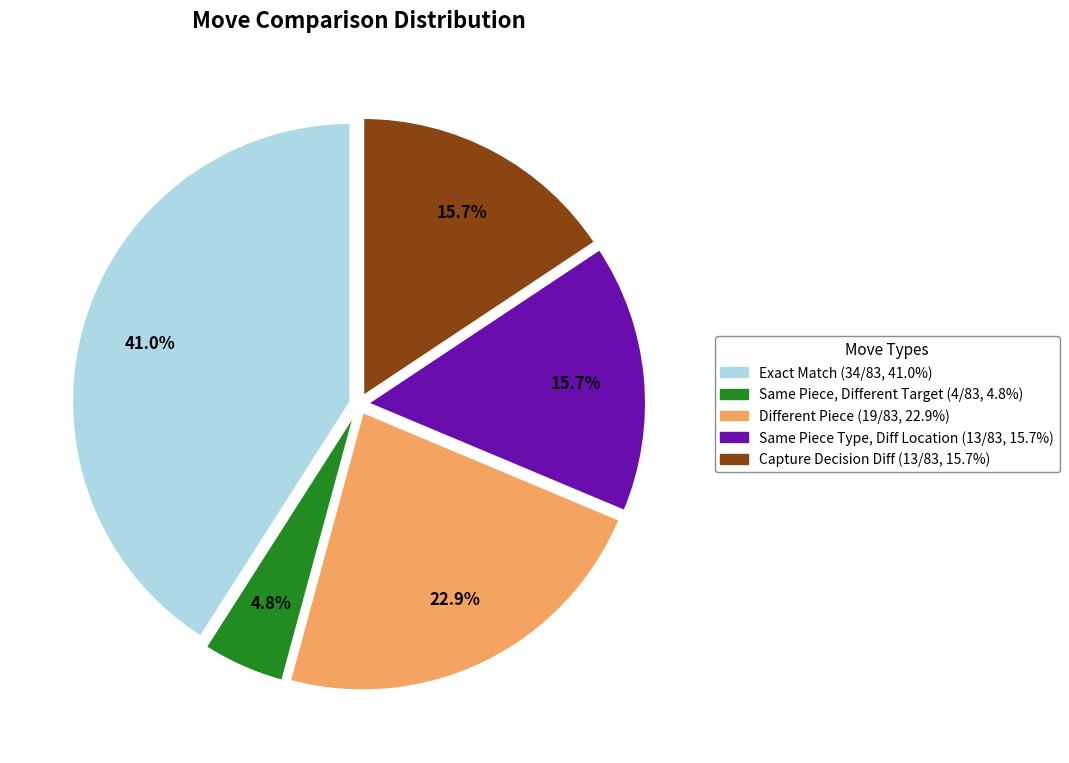

Is there any slice that represents more than half of the pie?

No